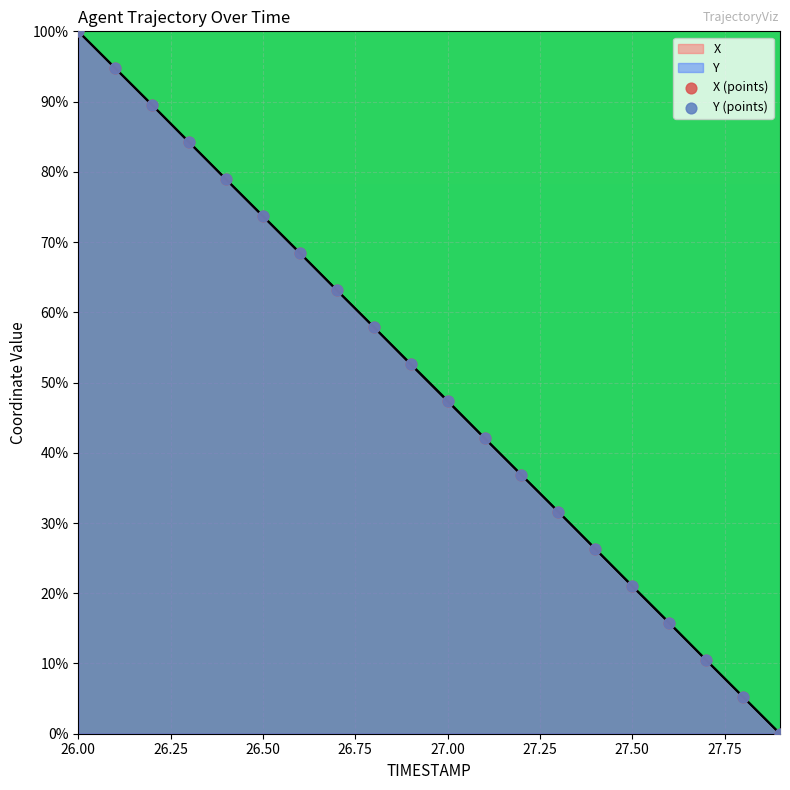

Which series has the widest spread of Y values?

X (points)